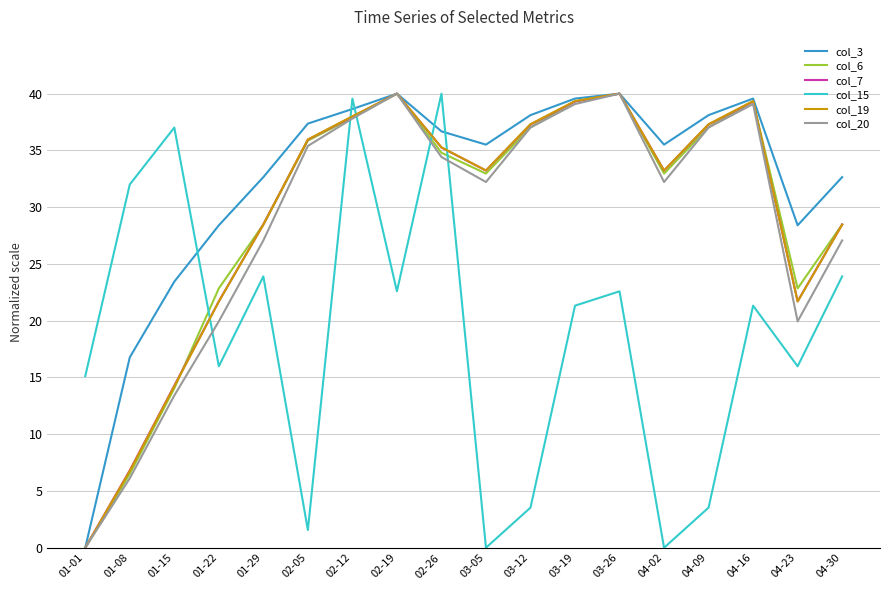

Between 01-22 and 04-30, which series saw the biggest shift?

col_15